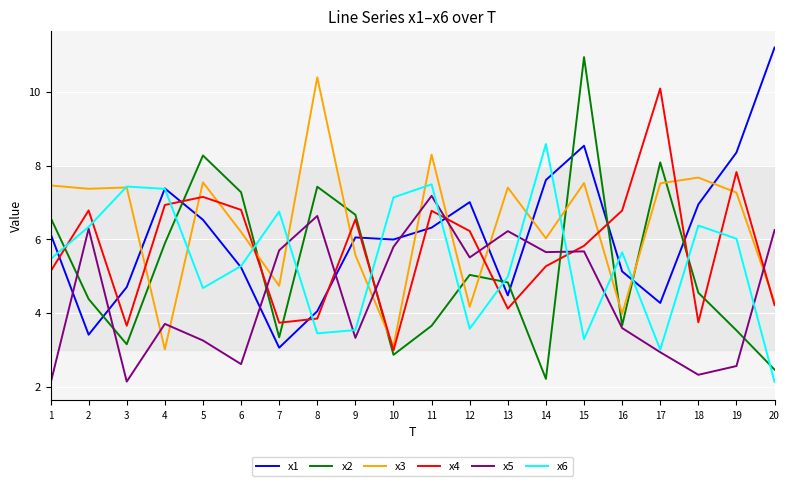

Which series ends up on top after the final intersection of x3 and x2?

x3